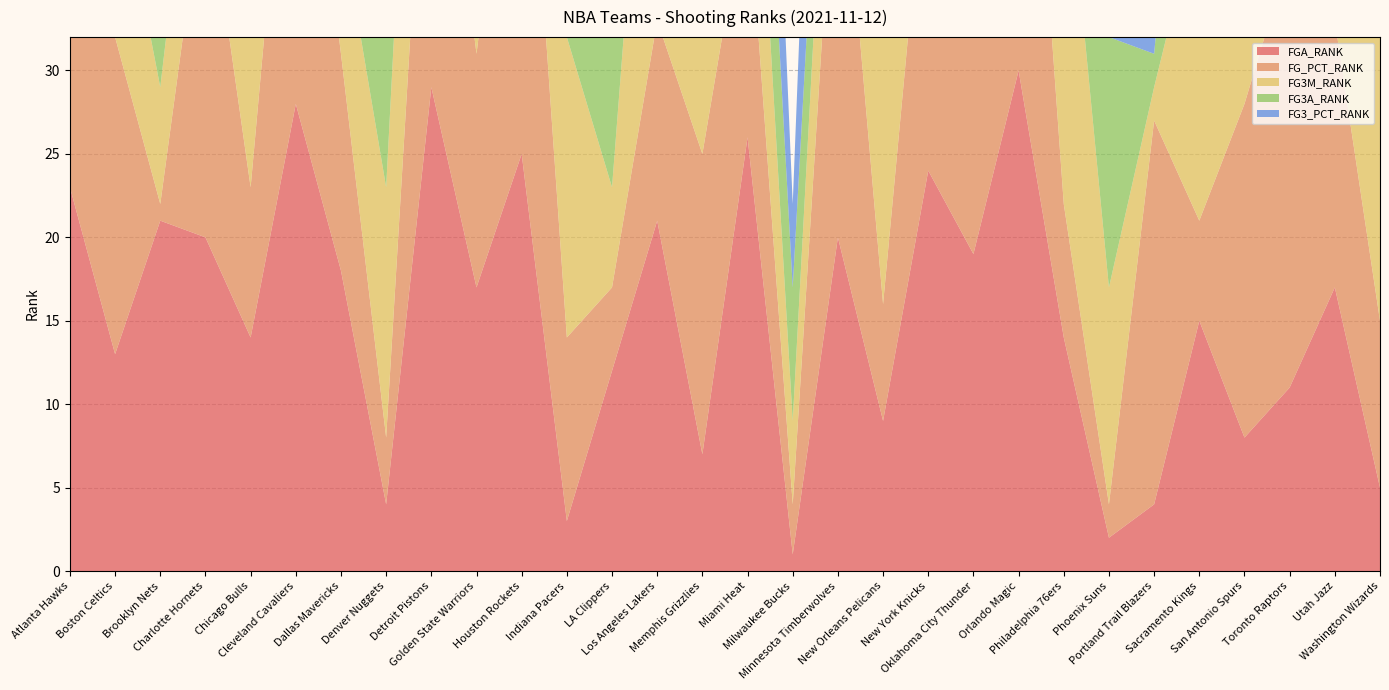

Reading right to left, what are all the values shown in this chart?

FGA_RANK: Washington Wizards=5	Utah Jazz=17	Toronto Raptors=11	San Antonio Spurs=8	Sacramento Kings=15	Portland Trail Blazers=4	Phoenix Suns=2	Philadelphia 76ers=14	Orlando Magic=30	Oklahoma City Thunder=19	New York Knicks=24	New Orleans Pelicans=9	Minnesota Timberwolves=20	Milwaukee Bucks=1	Miami Heat=26	Memphis Grizzlies=7	Los Angeles Lakers=21	LA Clippers=12	Indiana Pacers=3	Houston Rockets=25	Golden State Warriors=17	Detroit Pistons=29	Denver Nuggets=4	Dallas Mavericks=18	Cleveland Cavaliers=28	Chicago Bulls=14	Charlotte Hornets=20	Brooklyn Nets=21	Boston Celtics=13	Atlanta Hawks=23
FG_PCT_RANK: Washington Wizards=10	Utah Jazz=16	Toronto Raptors=26	San Antonio Spurs=20	Sacramento Kings=6	Portland Trail Blazers=23	Phoenix Suns=2	Philadelphia 76ers=8	Orlando Magic=30	Oklahoma City Thunder=29	New York Knicks=21	New Orleans Pelicans=7	Minnesota Timberwolves=27	Milwaukee Bucks=3	Miami Heat=15	Memphis Grizzlies=18	Los Angeles Lakers=12	LA Clippers=5	Indiana Pacers=11	Houston Rockets=28	Golden State Warriors=14	Detroit Pistons=24	Denver Nuggets=4	Dallas Mavericks=13	Cleveland Cavaliers=25	Chicago Bulls=9	Charlotte Hornets=22	Brooklyn Nets=1	Boston Celtics=19	Atlanta Hawks=17
FG3M_RANK: Washington Wizards=28	Utah Jazz=1	Toronto Raptors=4	San Antonio Spurs=30	Sacramento Kings=19	Portland Trail Blazers=2	Phoenix Suns=13	Philadelphia 76ers=23	Orlando Magic=26	Oklahoma City Thunder=20	New York Knicks=21	New Orleans Pelicans=27	Minnesota Timberwolves=12	Milwaukee Bucks=5	Miami Heat=14	Memphis Grizzlies=24	Los Angeles Lakers=25	LA Clippers=6	Indiana Pacers=18	Houston Rockets=9	Golden State Warriors=3	Detroit Pistons=22	Denver Nuggets=15	Dallas Mavericks=8	Cleveland Cavaliers=29	Chicago Bulls=16	Charlotte Hornets=10	Brooklyn Nets=7	Boston Celtics=11	Atlanta Hawks=17
FG3A_RANK: Washington Wizards=29	Utah Jazz=1	Toronto Raptors=4	San Antonio Spurs=30	Sacramento Kings=20	Portland Trail Blazers=2	Phoenix Suns=15	Philadelphia 76ers=26	Orlando Magic=22	Oklahoma City Thunder=13	New York Knicks=27	New Orleans Pelicans=25	Minnesota Timberwolves=7	Milwaukee Bucks=8	Miami Heat=11	Memphis Grizzlies=23	Los Angeles Lakers=24	LA Clippers=14	Indiana Pacers=18	Houston Rockets=3	Golden State Warriors=5	Detroit Pistons=21	Denver Nuggets=16	Dallas Mavericks=6	Cleveland Cavaliers=28	Chicago Bulls=17	Charlotte Hornets=9	Brooklyn Nets=12	Boston Celtics=10	Atlanta Hawks=19
FG3_PCT_RANK: Washington Wizards=23	Utah Jazz=4	Toronto Raptors=16	San Antonio Spurs=24	Sacramento Kings=15	Portland Trail Blazers=6	Phoenix Suns=7	Philadelphia 76ers=11	Orlando Magic=27	Oklahoma City Thunder=29	New York Knicks=3	New Orleans Pelicans=26	Minnesota Timberwolves=25	Milwaukee Bucks=5	Miami Heat=19	Memphis Grizzlies=20	Los Angeles Lakers=21	LA Clippers=1	Indiana Pacers=17	Houston Rockets=28	Golden State Warriors=9	Detroit Pistons=22	Denver Nuggets=8	Dallas Mavericks=18	Cleveland Cavaliers=30	Chicago Bulls=13	Charlotte Hornets=14	Brooklyn Nets=2	Boston Celtics=10	Atlanta Hawks=12